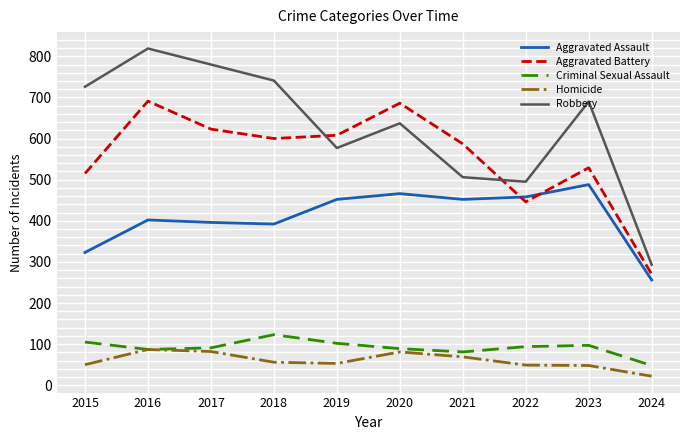

Between which two adjacent categories do Aggravated Battery and Aggravated Assault first intersect?

2021 and 2022